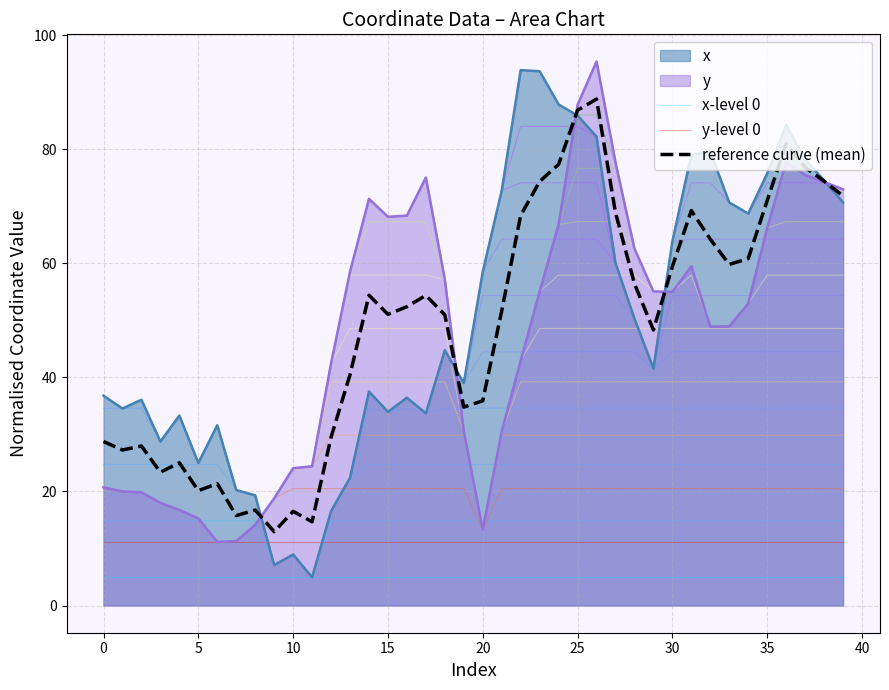

What is the maximum value for x?

93.8